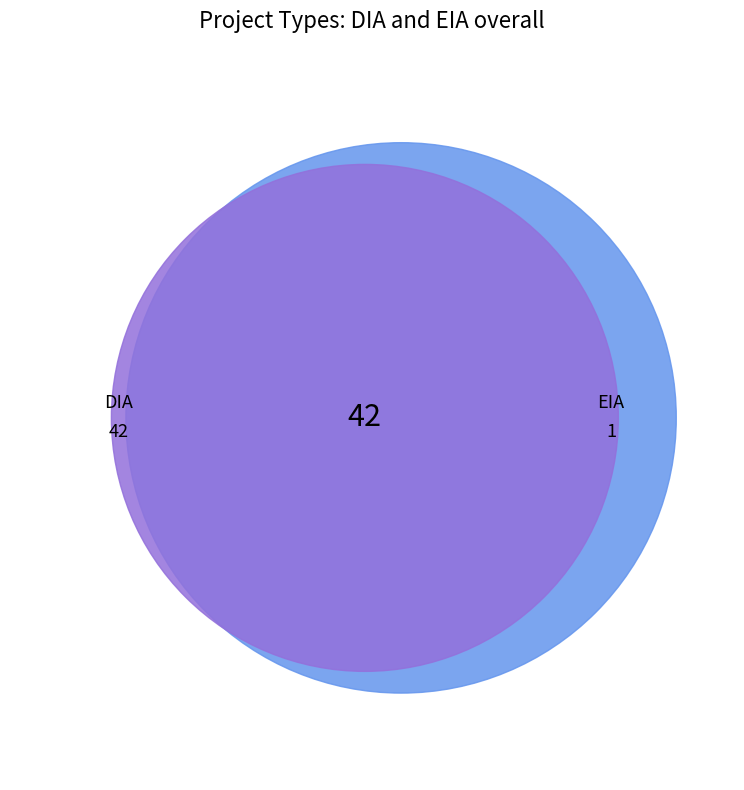

How much of the chart is everything except DIA?

2.3%